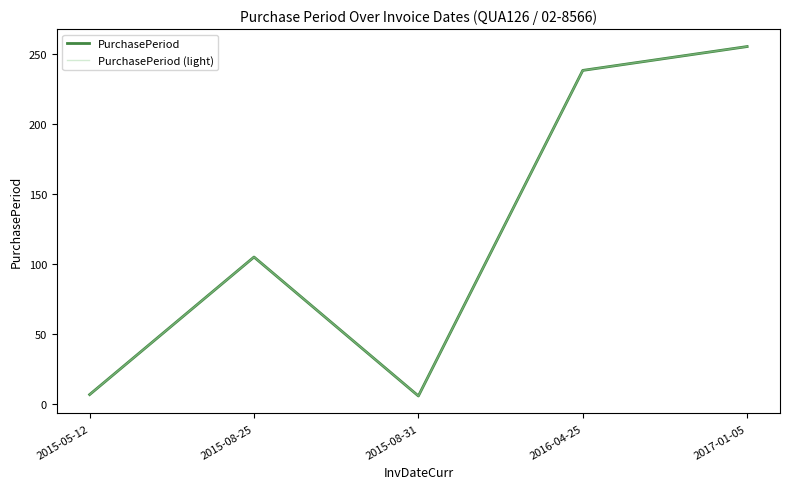

What is the approximate value of PurchasePeriod (light) at 2015-08-25, to the nearest 5?

105